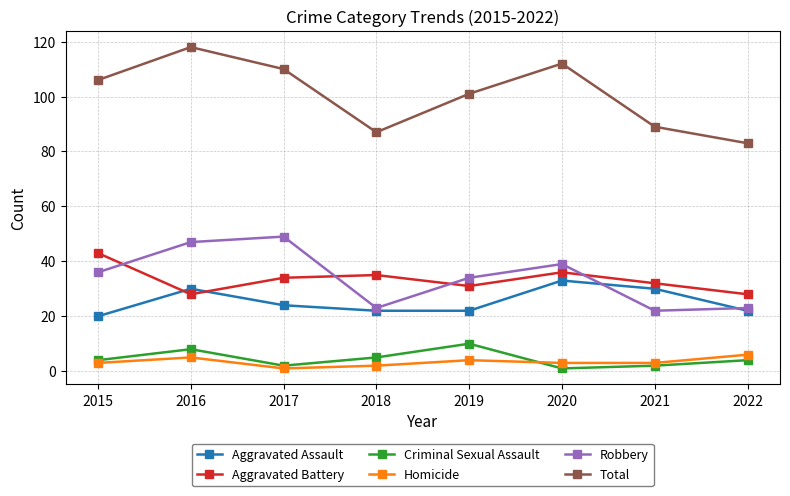

What is the approximate value of Criminal Sexual Assault at 2019?

10